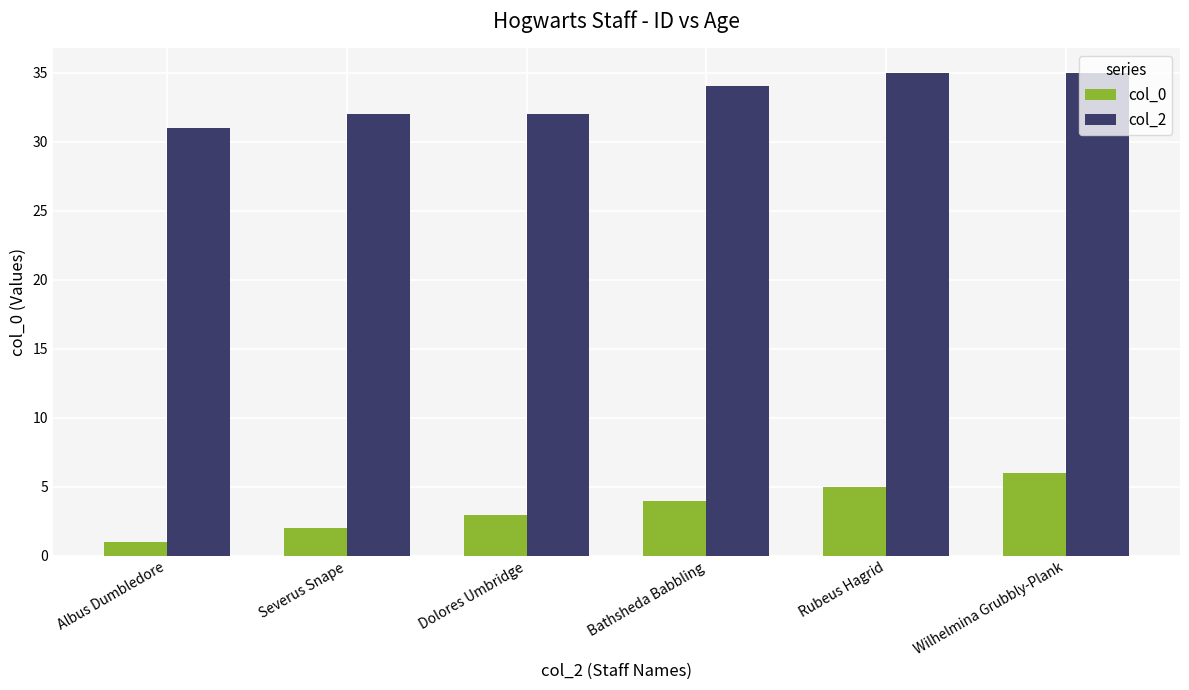

What is the sum of all col_0 values?

21